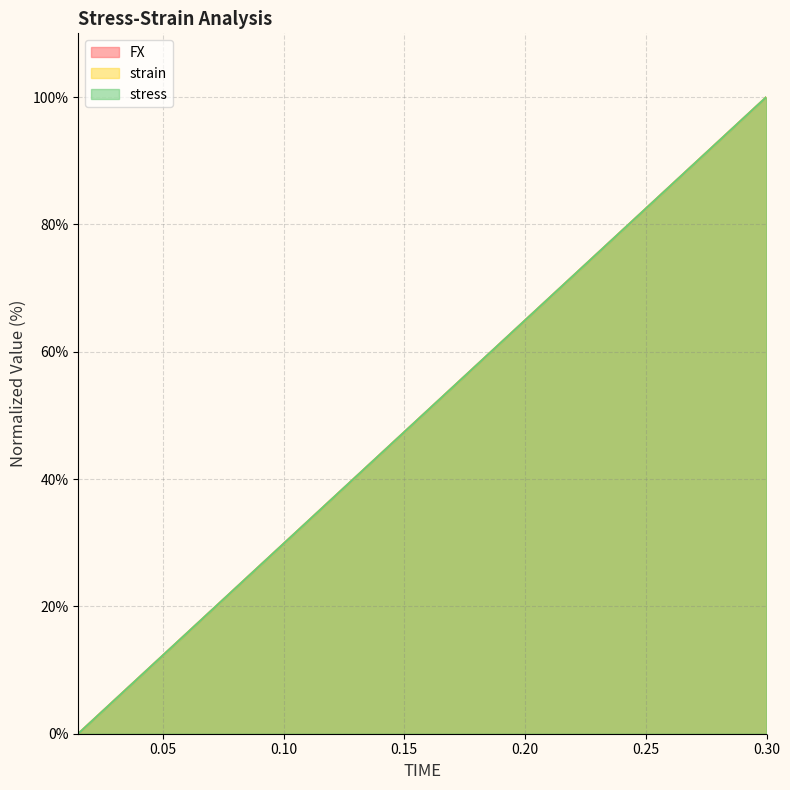

What is the average value of the strain series?

50.0